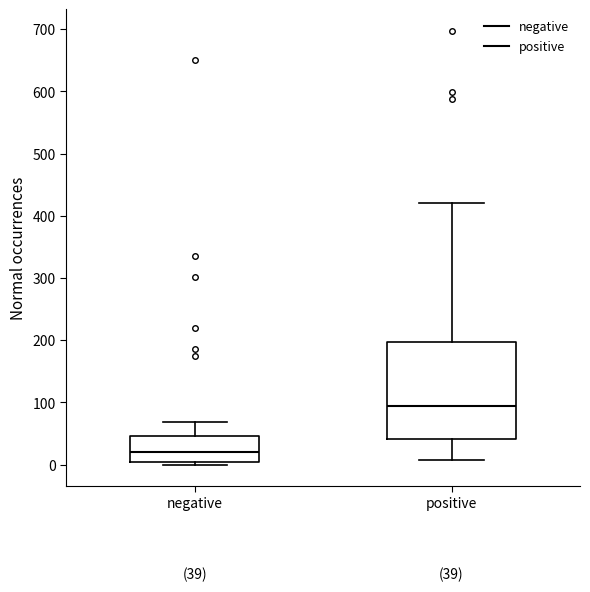

Which box is the tallest, from its lower edge to its upper edge?

positive